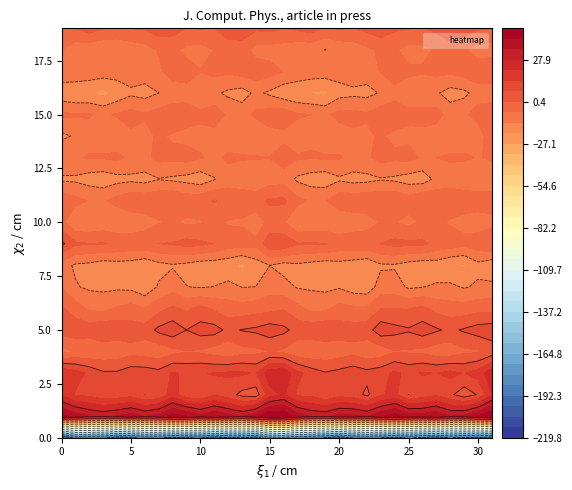

How many data points in row_0 are above -199?

15